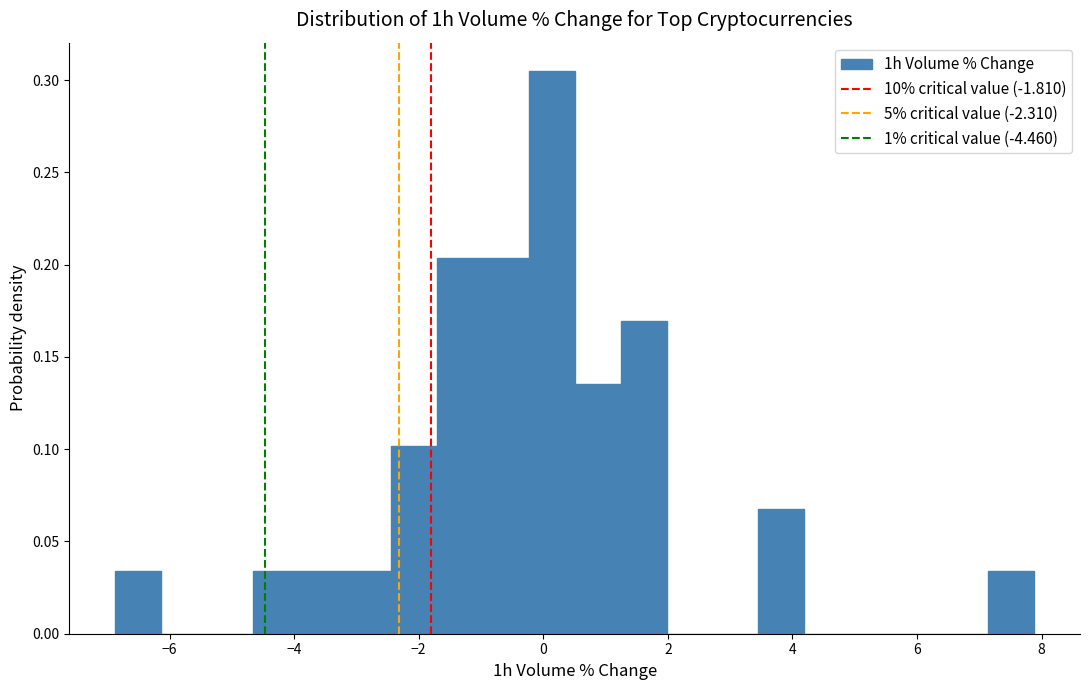

Read against the x-axis, roughly where is the centre of the tallest bar?

0.2